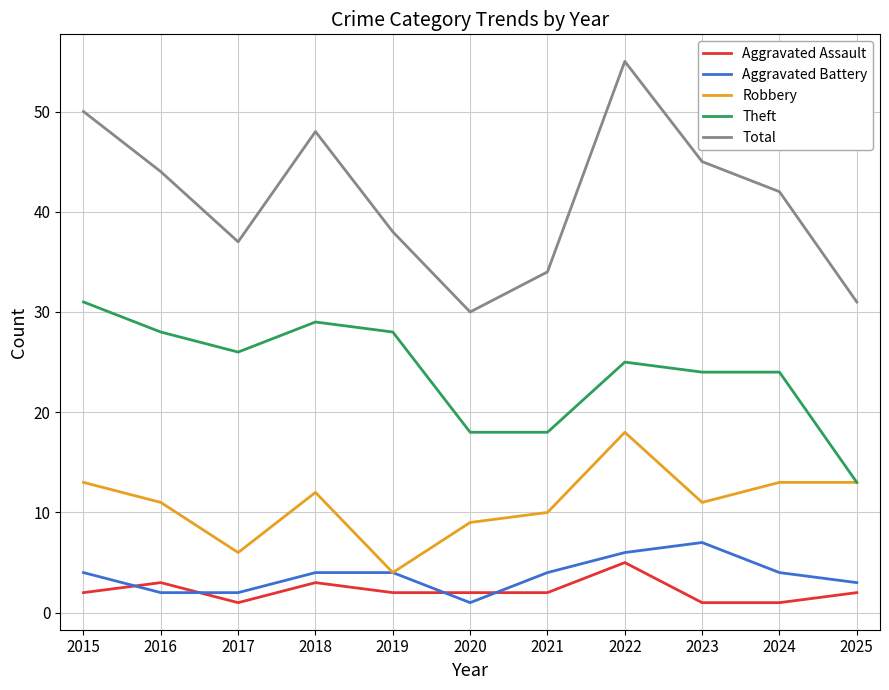

What is the sum of all Robbery values?

120